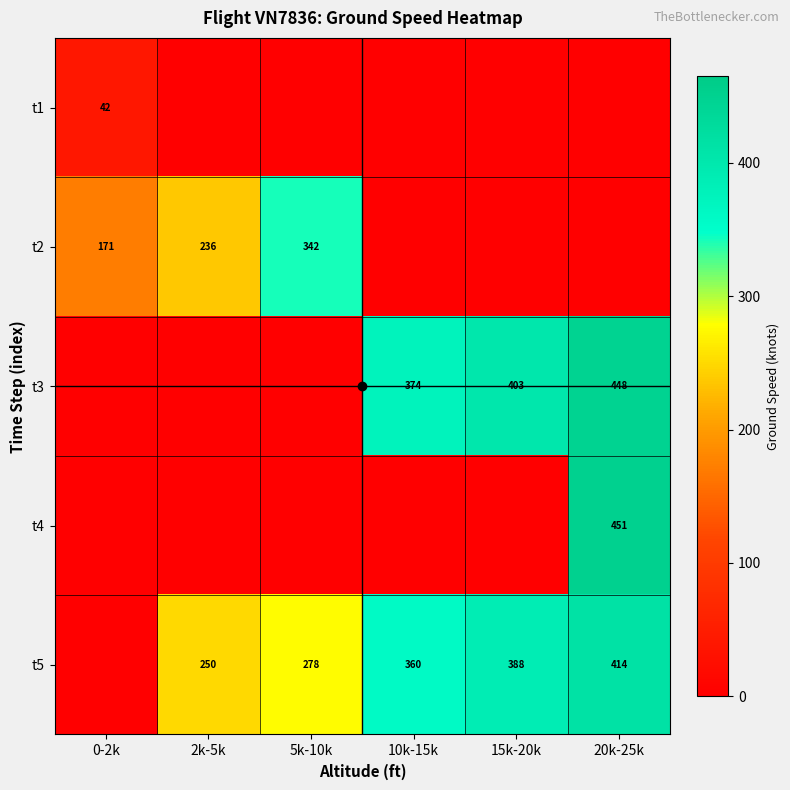

True or false: t5 has a value of 593 at 15k-20k.

False